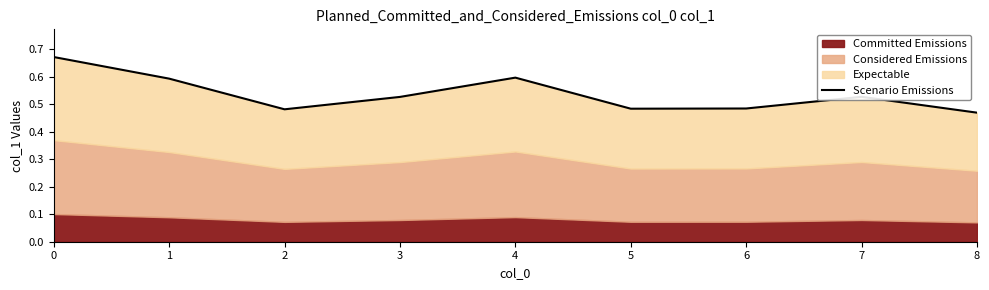

At which category does the data reach its first local valley?

2